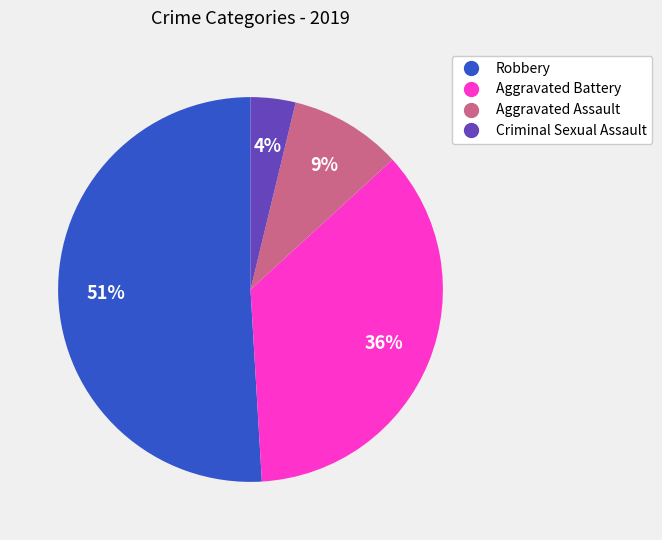

Is there a majority slice in this chart?

Yes